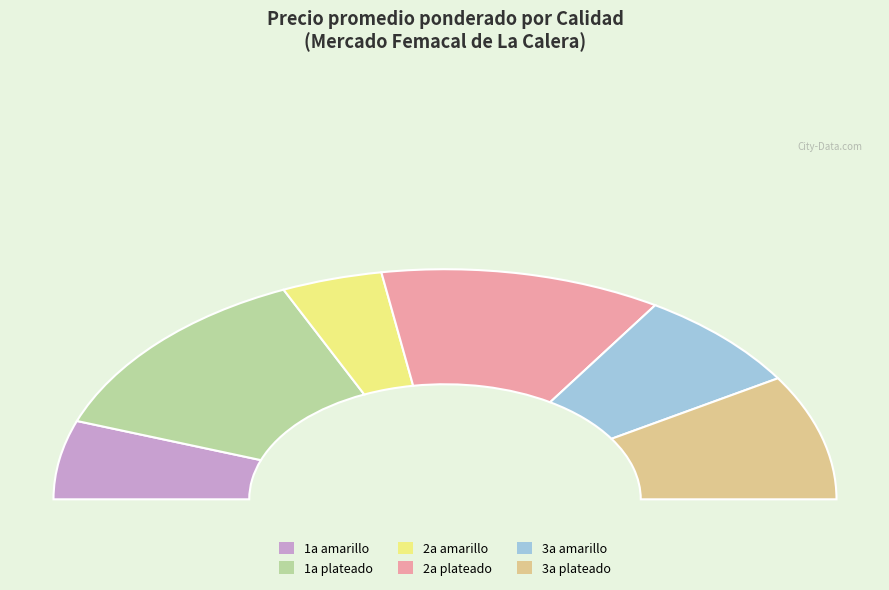

Rank the categories by value from lowest to highest.

2a amarillo, 1a amarillo, 3a amarillo, 3a plateado, 2a plateado, 1a plateado